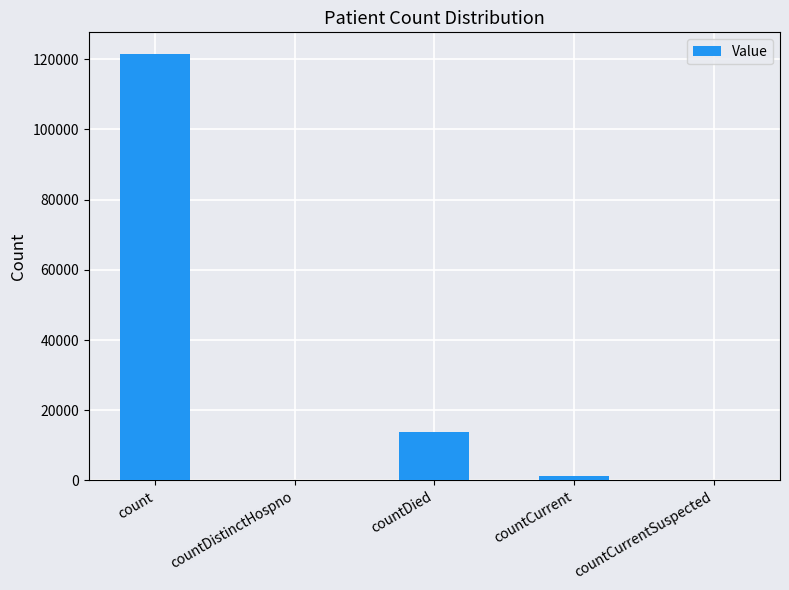

Are the bars grouped side by side (vs. stacked)?

No